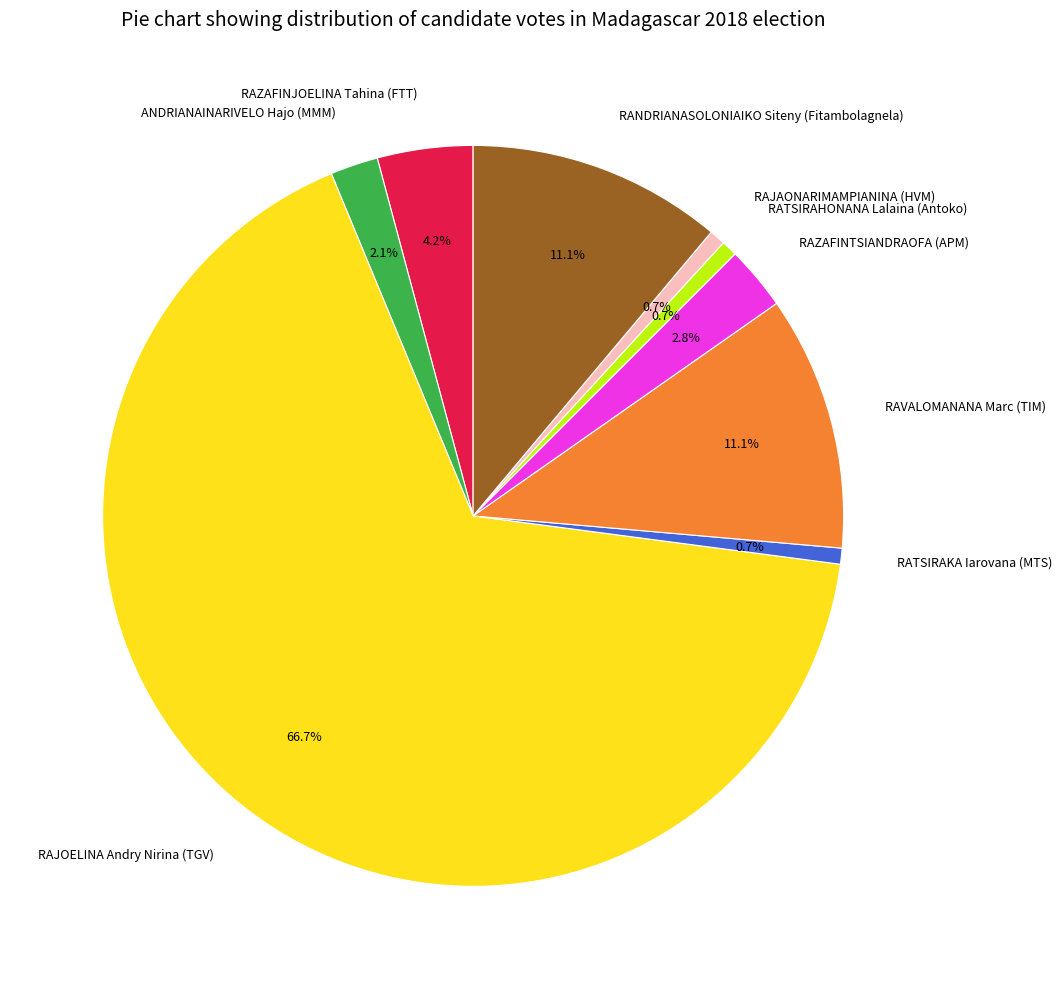

What is the largest slice in the pie chart?

RAJOELINA Andry Nirina (TGV)